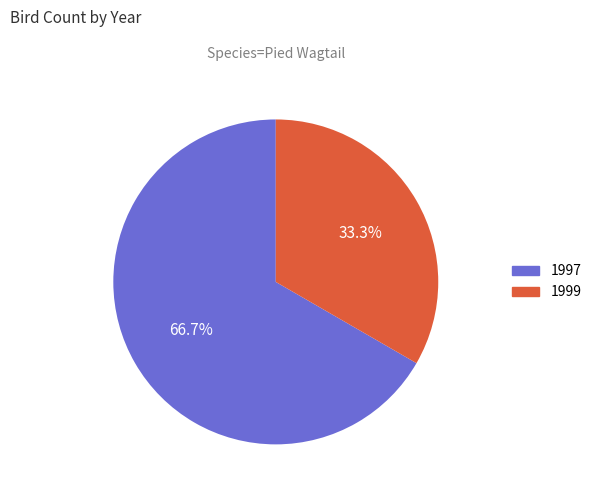

Is there a majority slice in this chart?

Yes